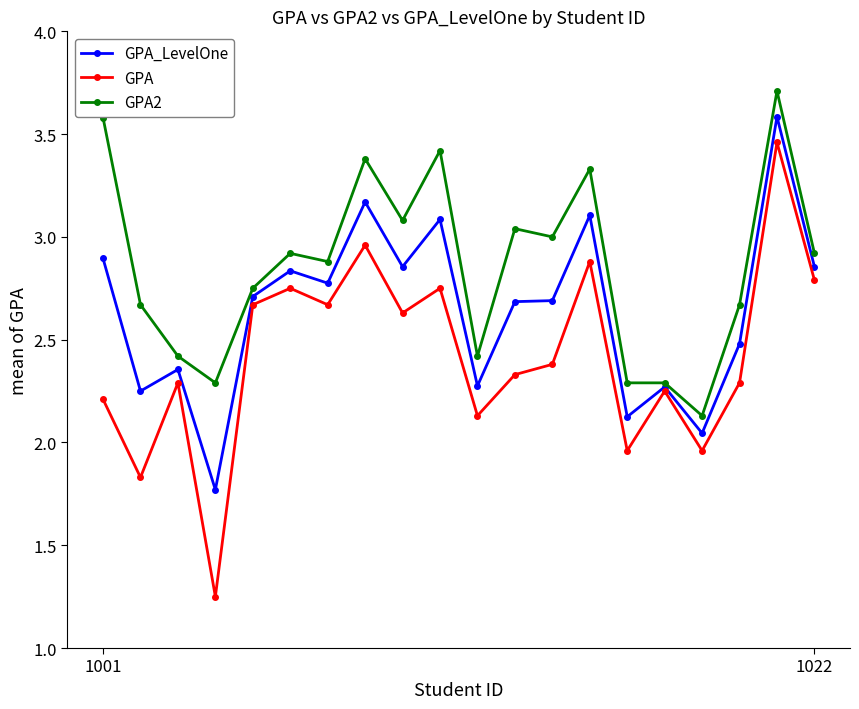

True or false: GPA_LevelOne has more than 0 interior local peaks.

True